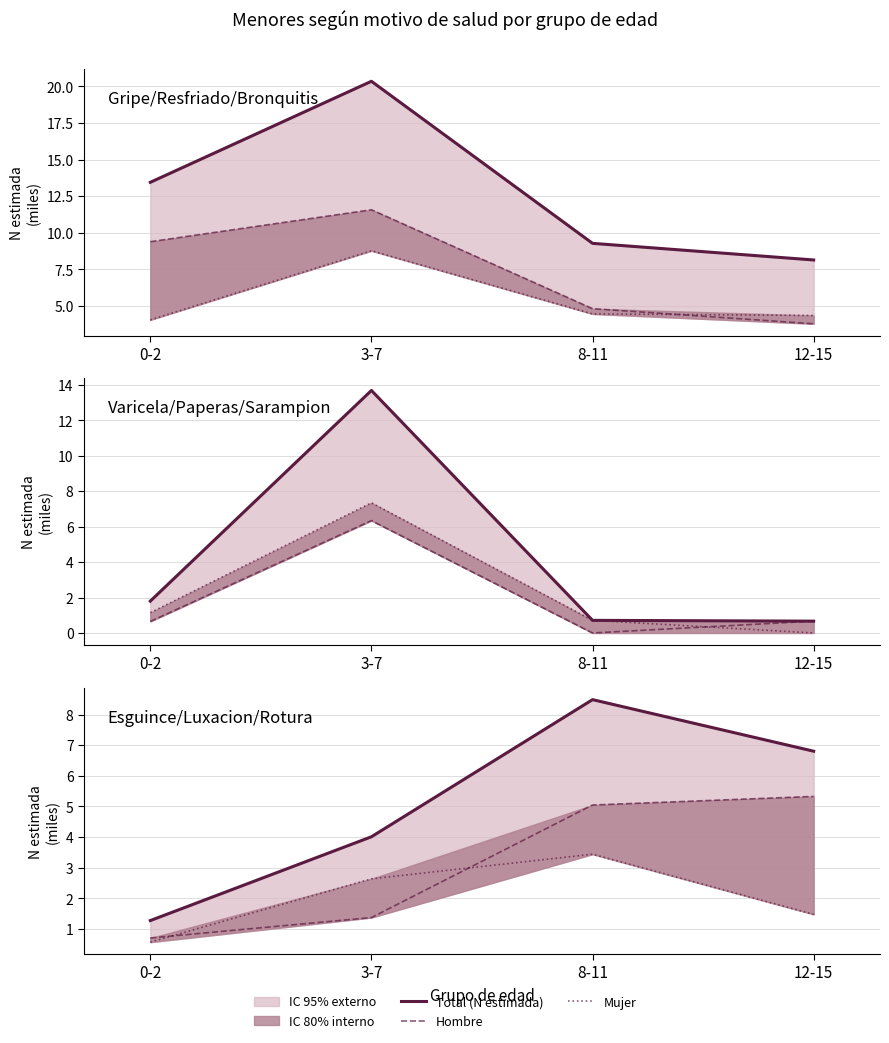

What is the difference between the second highest and second lowest values in the Mujer series?

1.2